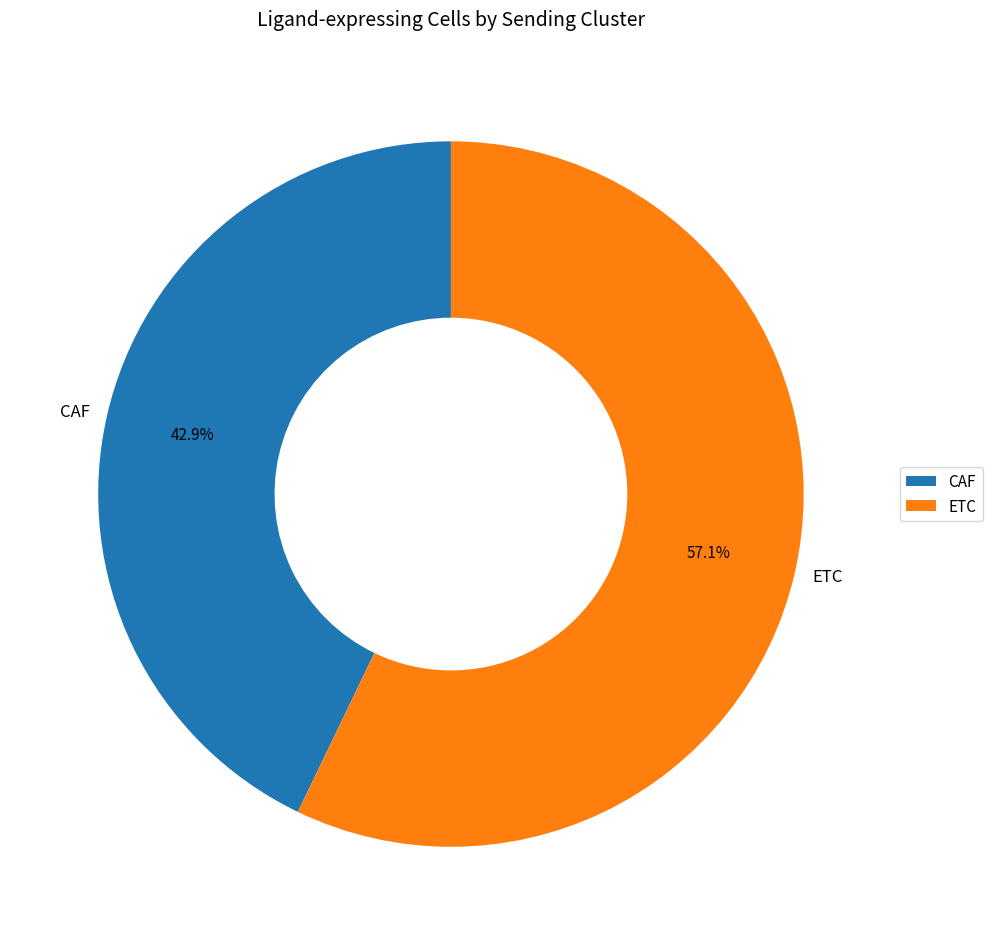

Which slice is the smallest?

CAF